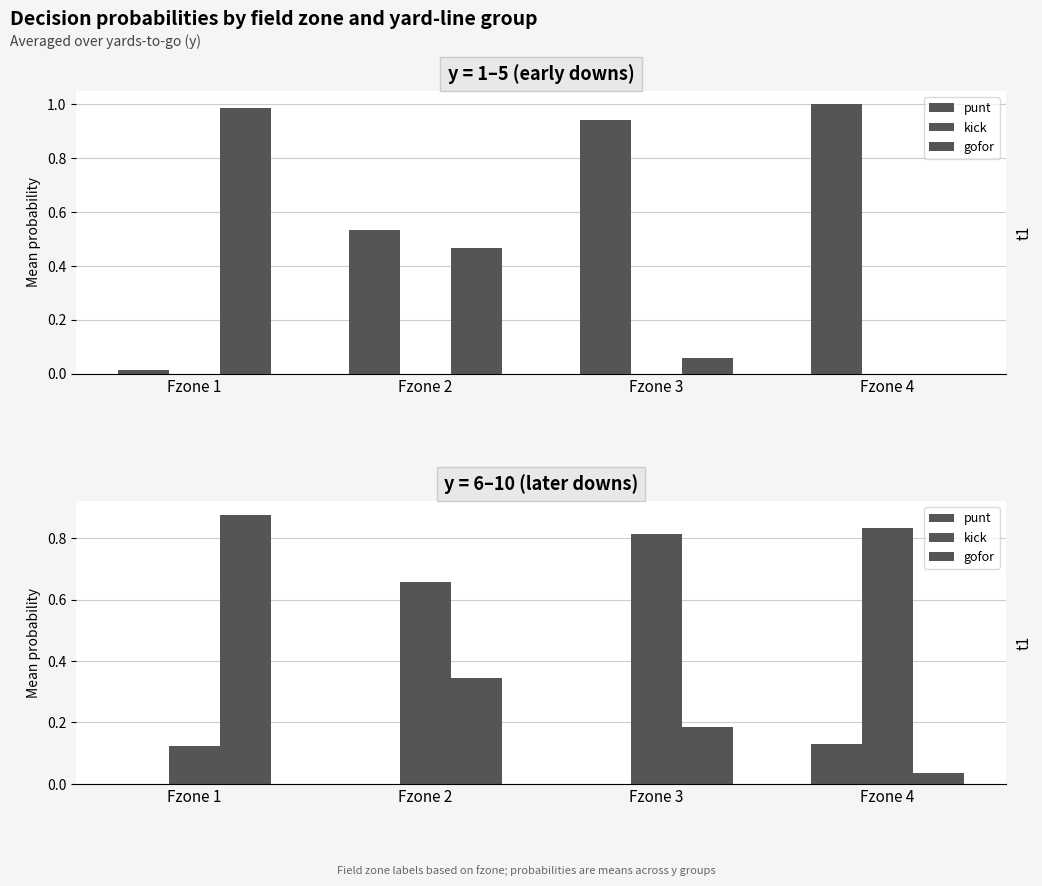

At which label is gofor closest to 0?

Fzone 4